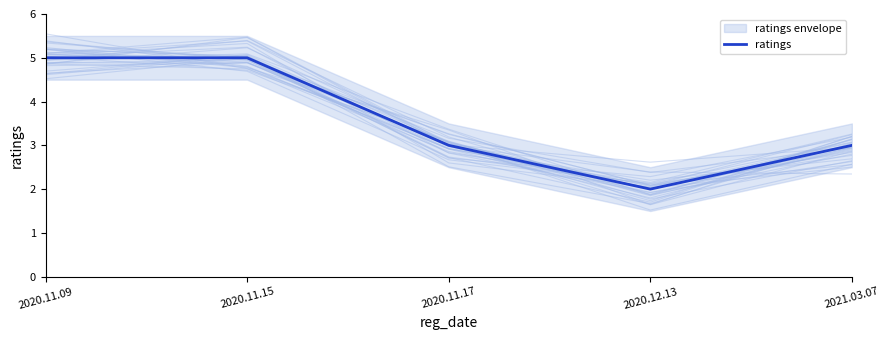

Reading left to right, list all the values displayed in this chart.

2020.11.09=5	2020.11.15=5	2020.11.17=3	2020.12.13=2	2021.03.07=3